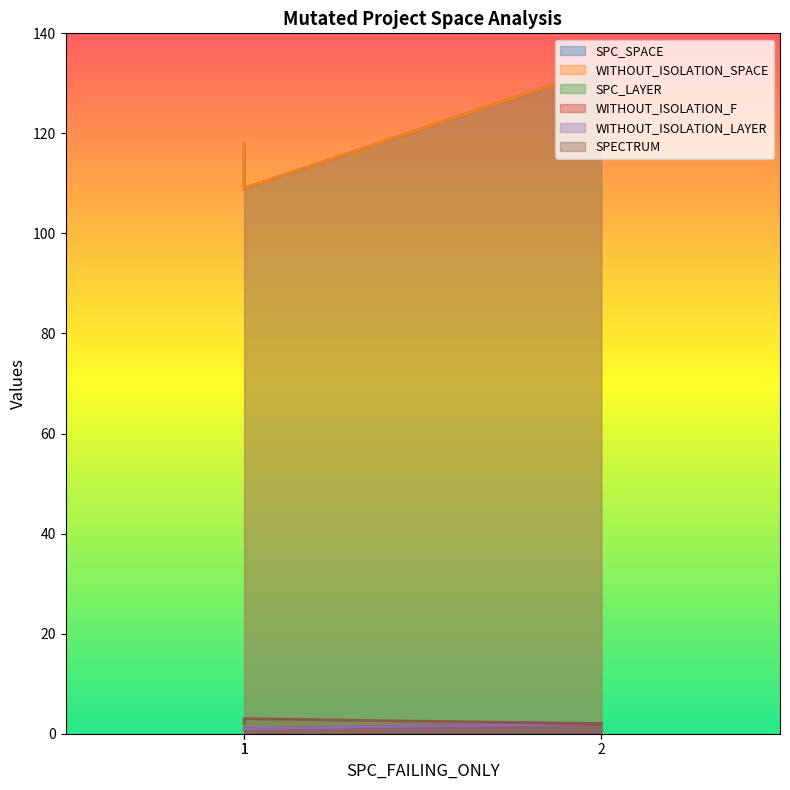

What is the spread (max minus min) of values at 1?

117